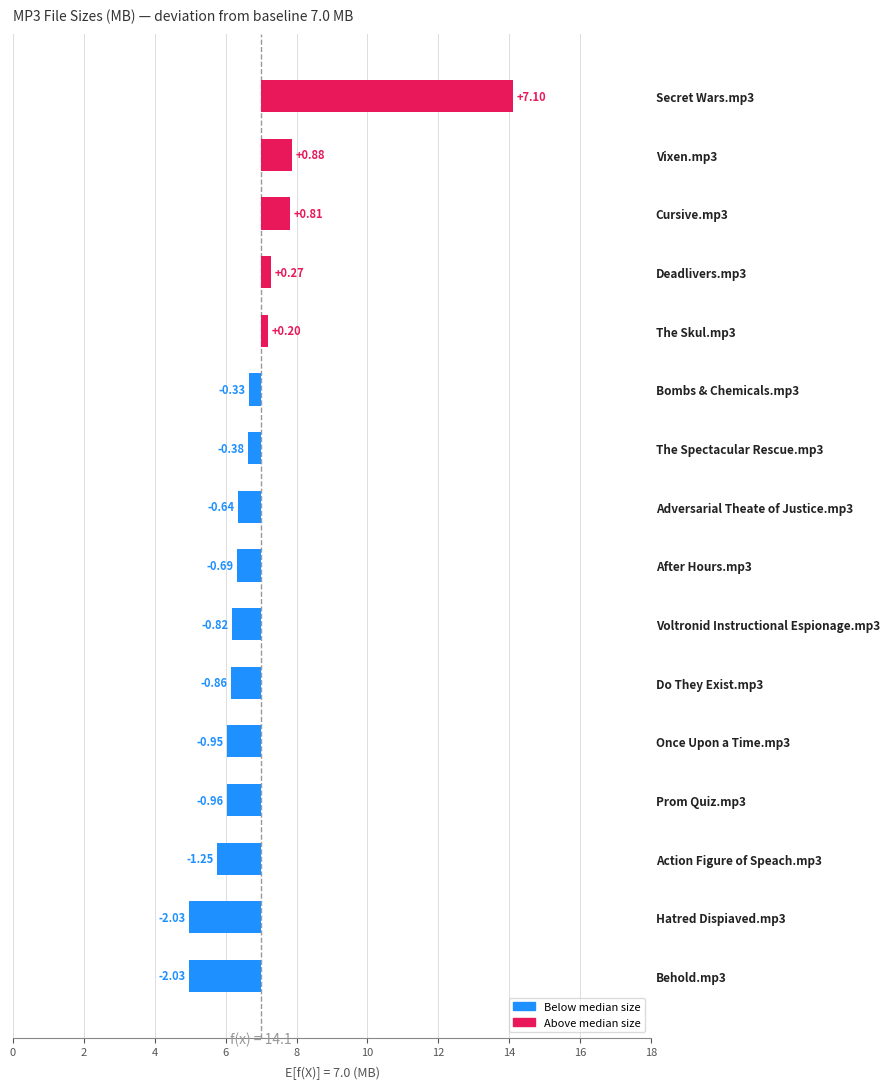

What is the change in value from After Hours.mp3 to Hatred Dispiaved.mp3?

-1.3